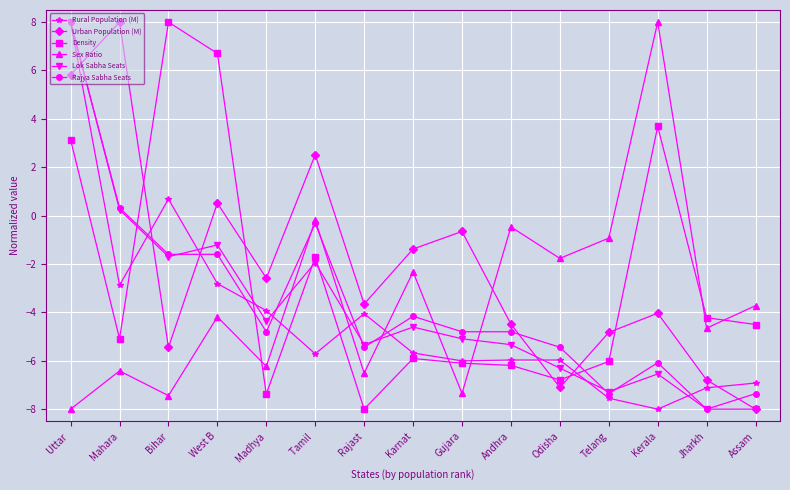

What is the label of the 4th point from the left?

West B